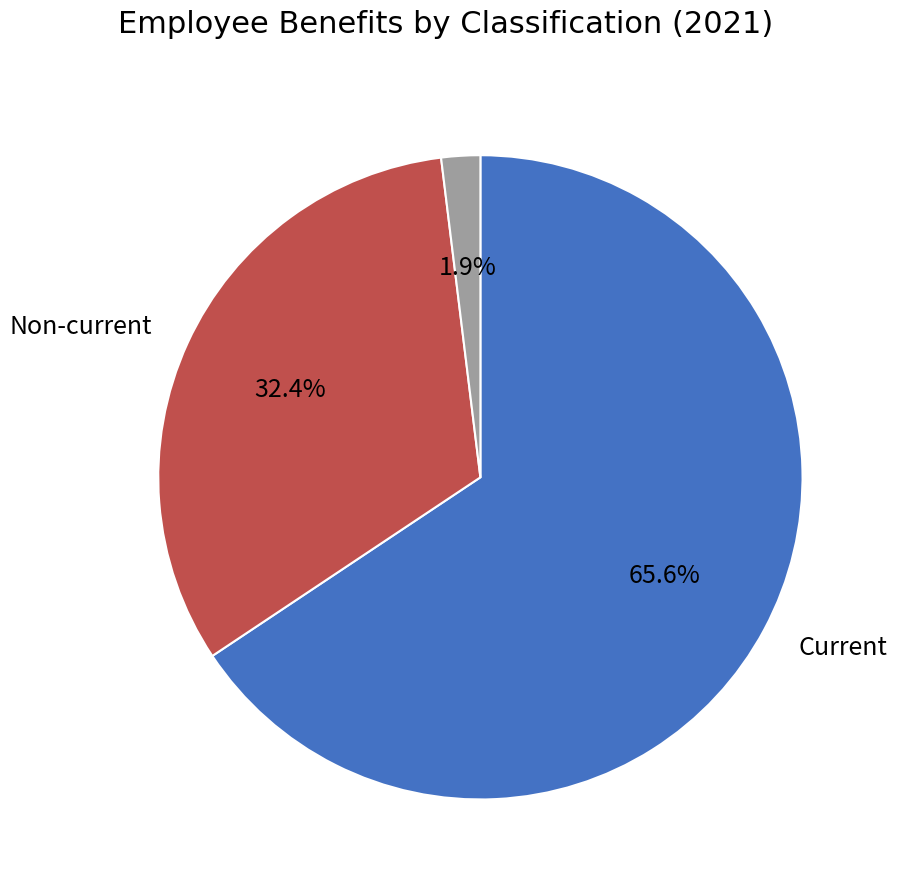

Does any single category account for the majority?

Yes